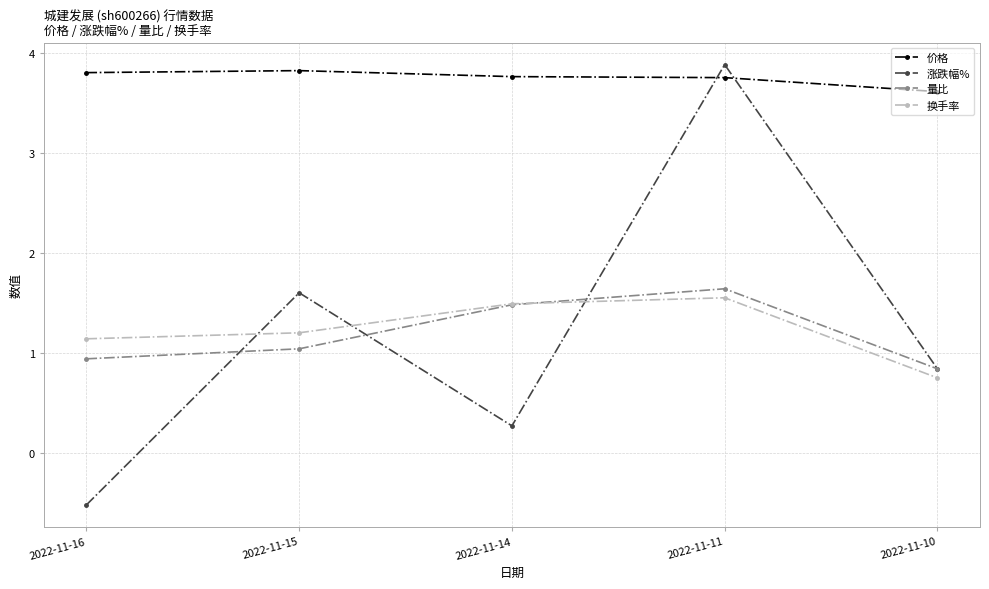

What is the value of the 换手率 point at the 1st from the left?

1.1